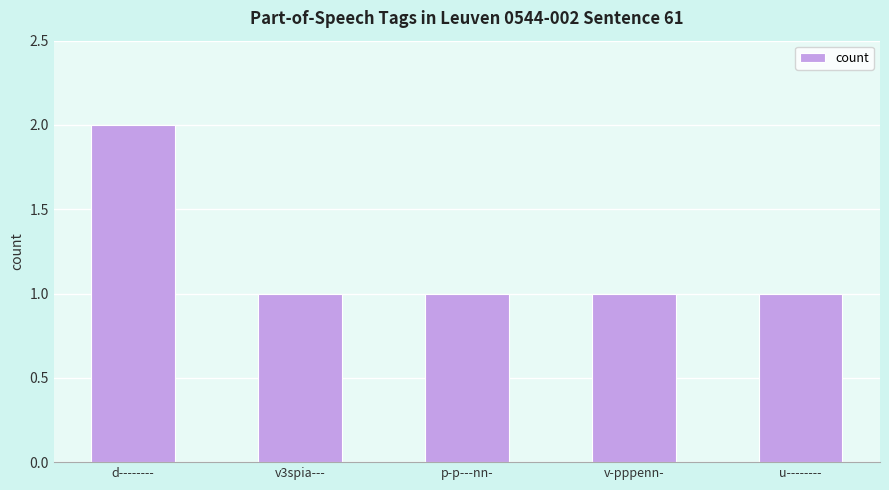

What is the difference between the maximum and minimum values?

1